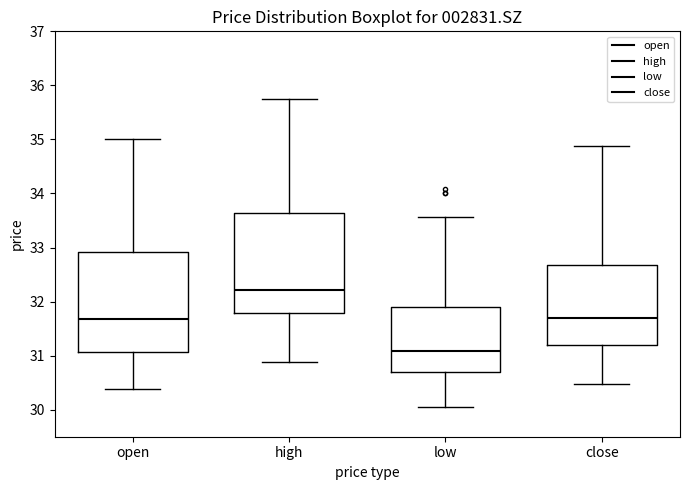

Reading left to right, read every box against the y-axis: the position of its median line, the range the box covers, and the ends of its whiskers. The values are not printed on the chart, so give them approximately, as read against the axis.

open: median 31.7, box 31.1 to 32.9, whiskers 30.4 to 35.0
high: median 32.2, box 31.8 to 33.6, whiskers 30.9 to 35.7
low: median 31.1, box 30.7 to 31.9, whiskers 30.1 to 33.6
close: median 31.7, box 31.2 to 32.7, whiskers 30.5 to 34.9